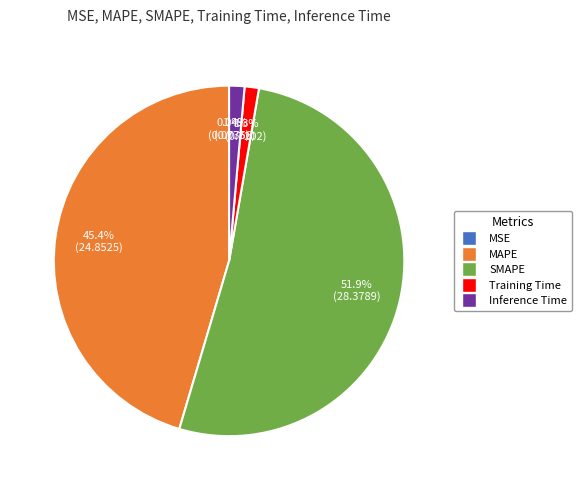

What is the total percentage of SMAPE and MAPE?

97.3%